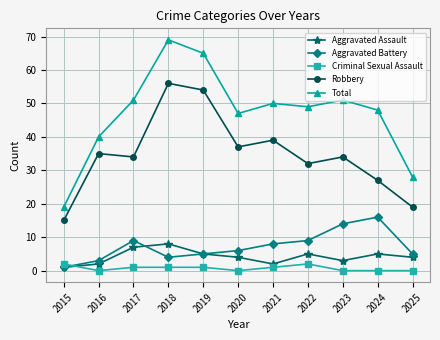

Reading left to right, extract all data points from this chart.

Aggravated Assault: 2015=1	2016=2	2017=7	2018=8	2019=5	2020=4	2021=2	2022=5	2023=3	2024=5	2025=4
Aggravated Battery: 2015=1	2016=3	2017=9	2018=4	2019=5	2020=6	2021=8	2022=9	2023=14	2024=16	2025=5
Criminal Sexual Assault: 2015=2	2016=0	2017=1	2018=1	2019=1	2020=0	2021=1	2022=2	2023=0	2024=0	2025=0
Robbery: 2015=15	2016=35	2017=34	2018=56	2019=54	2020=37	2021=39	2022=32	2023=34	2024=27	2025=19
Total: 2015=19	2016=40	2017=51	2018=69	2019=65	2020=47	2021=50	2022=49	2023=51	2024=48	2025=28